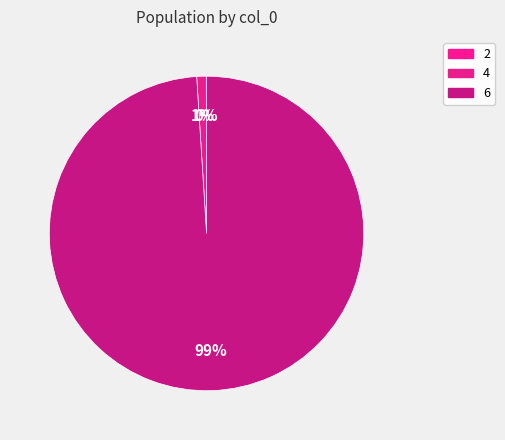

To the nearest percent, what is the difference between the largest and smallest slice percentages?

99%